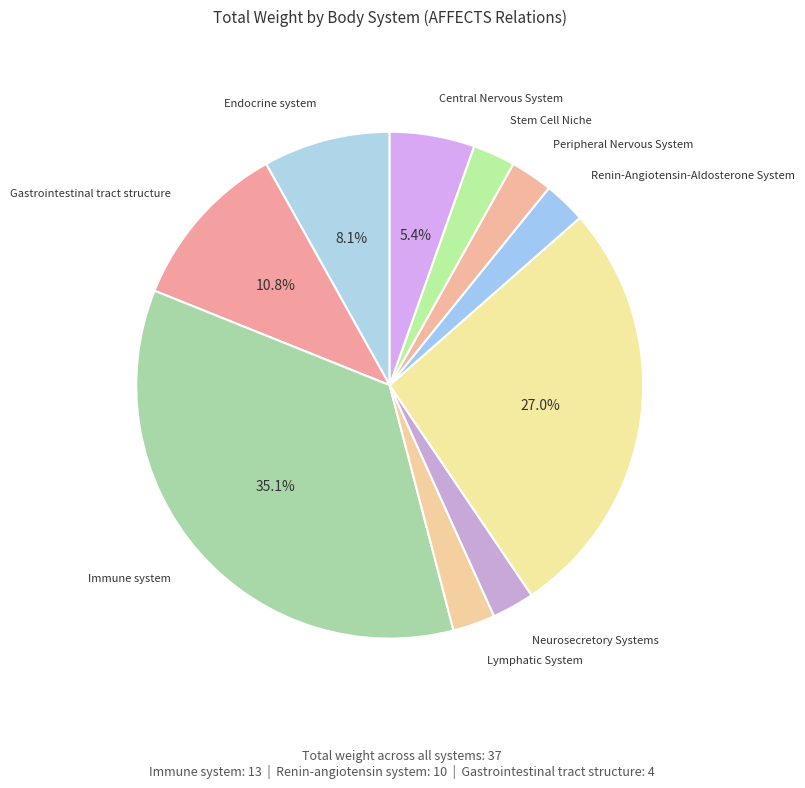

Count the number of slices in the pie.

10